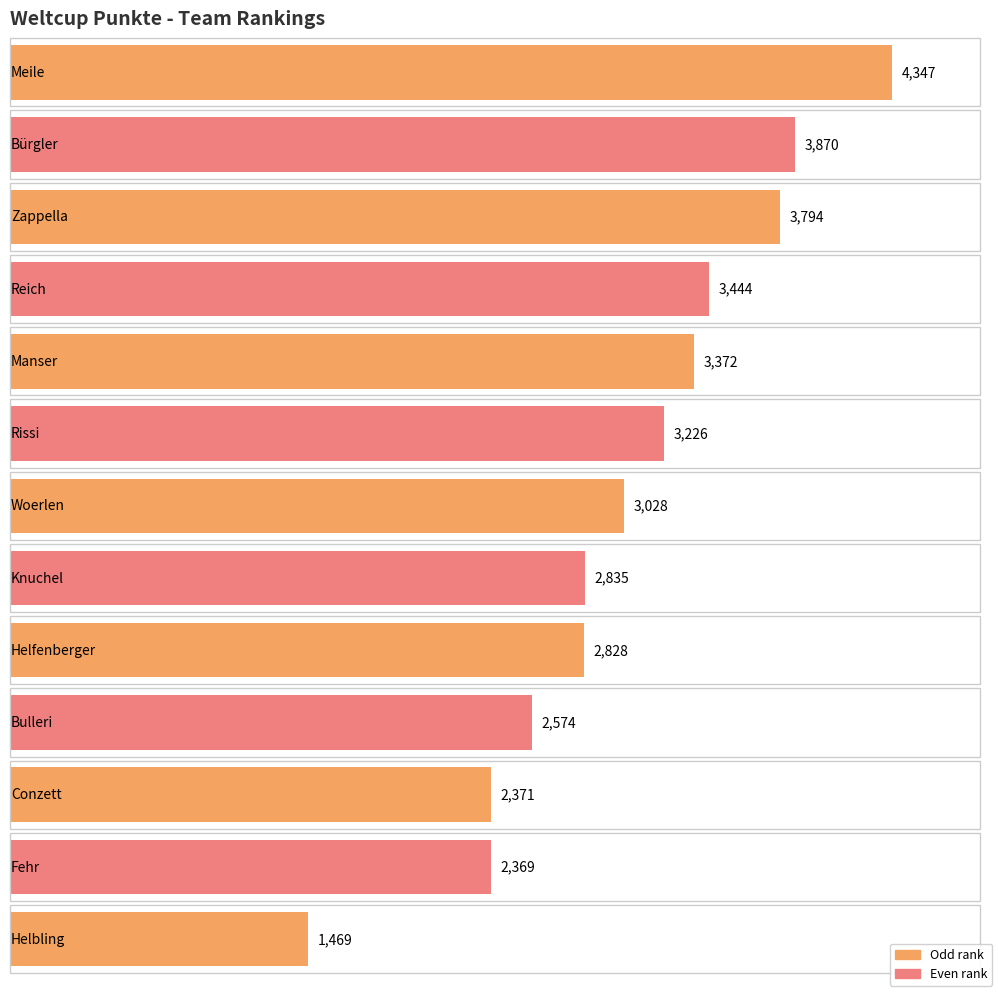

Is it true that the value at Helfenberger is 2828?

True